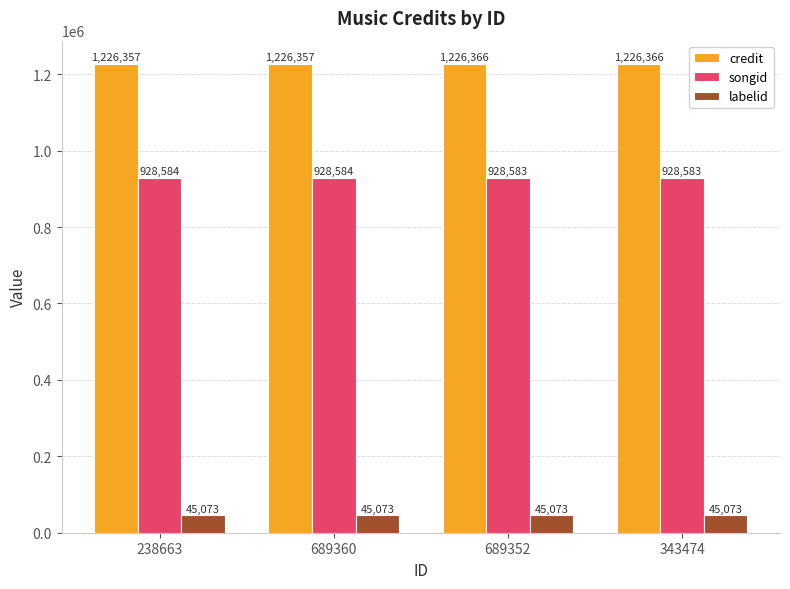

Are the bars grouped side by side (vs. stacked)?

Yes